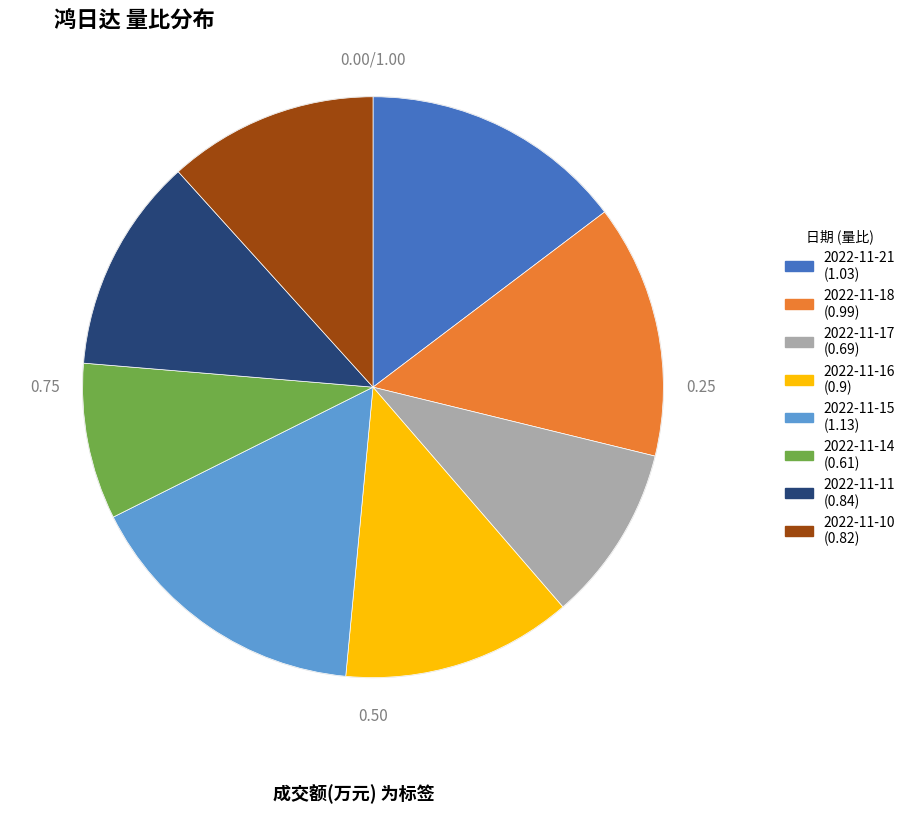

Is there any slice that represents more than half of the pie?

No